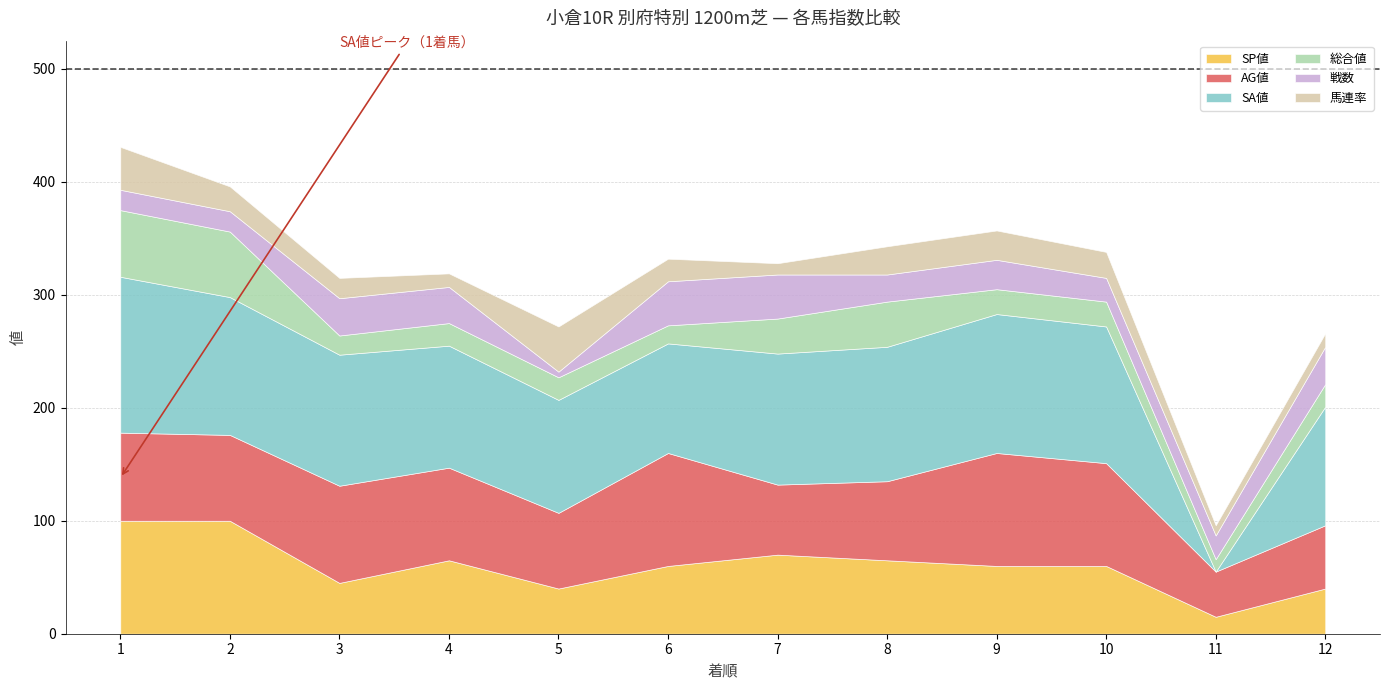

What are all the series names shown in the legend?

SP値, AG値, SA値, 総合値, 戦数, 馬連率